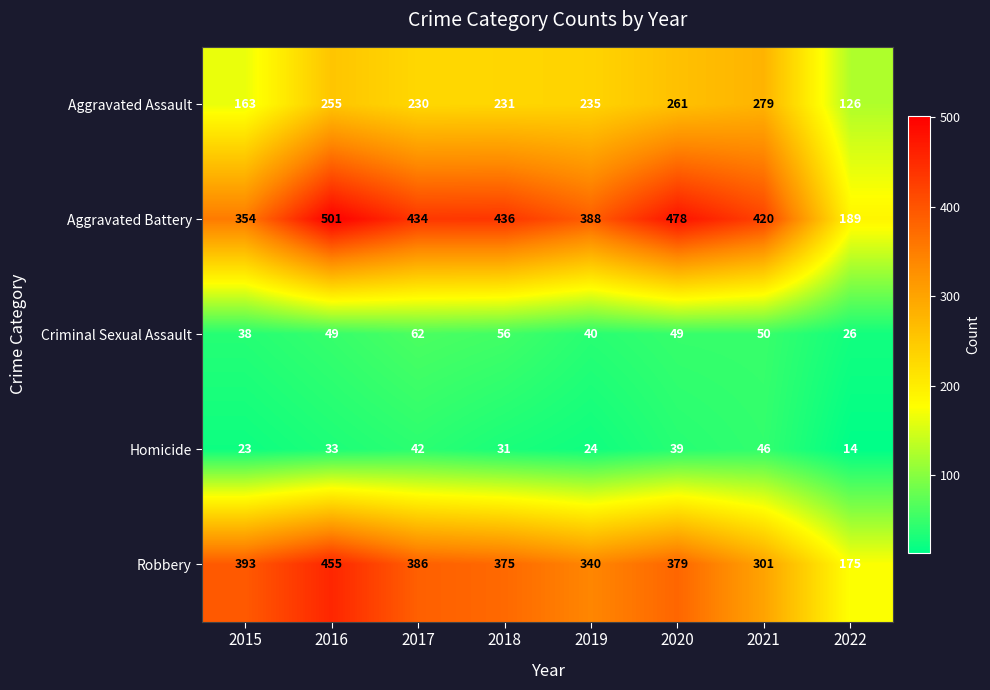

What is the spread (max minus min) of values at 2022?

175